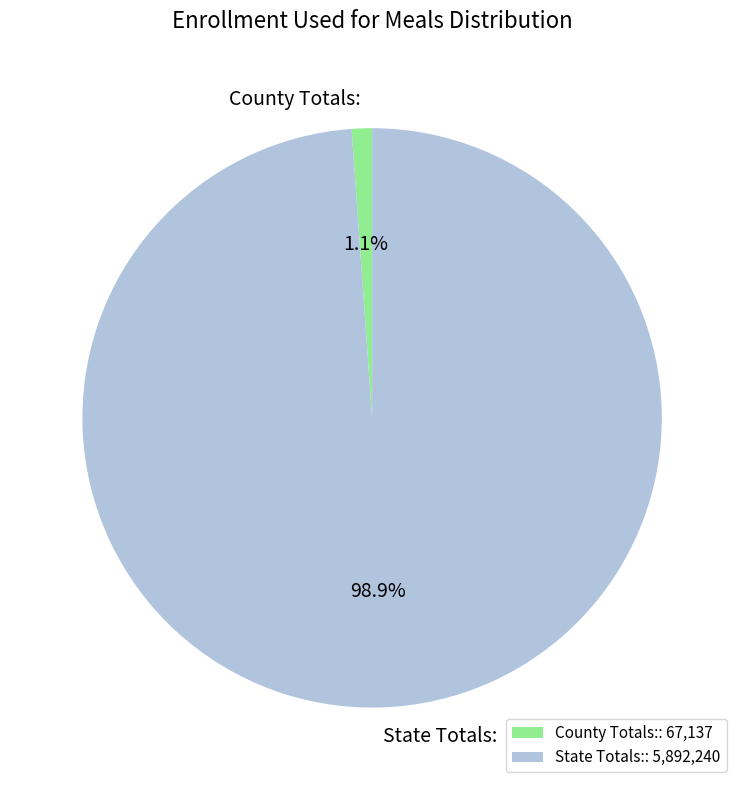

Which slice is the smallest?

County Totals: